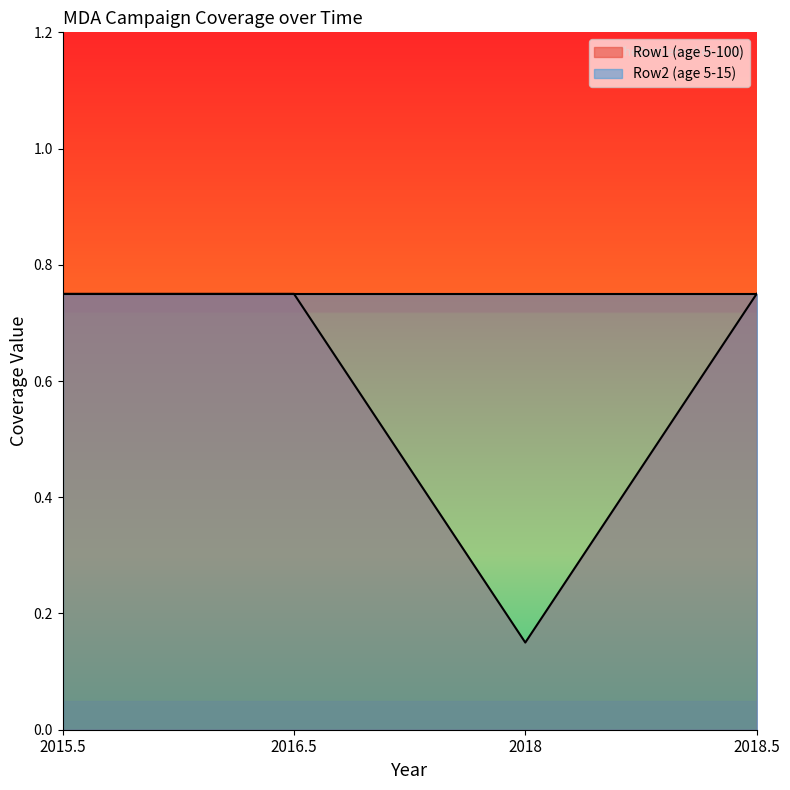

Where is the first local minimum?

2018